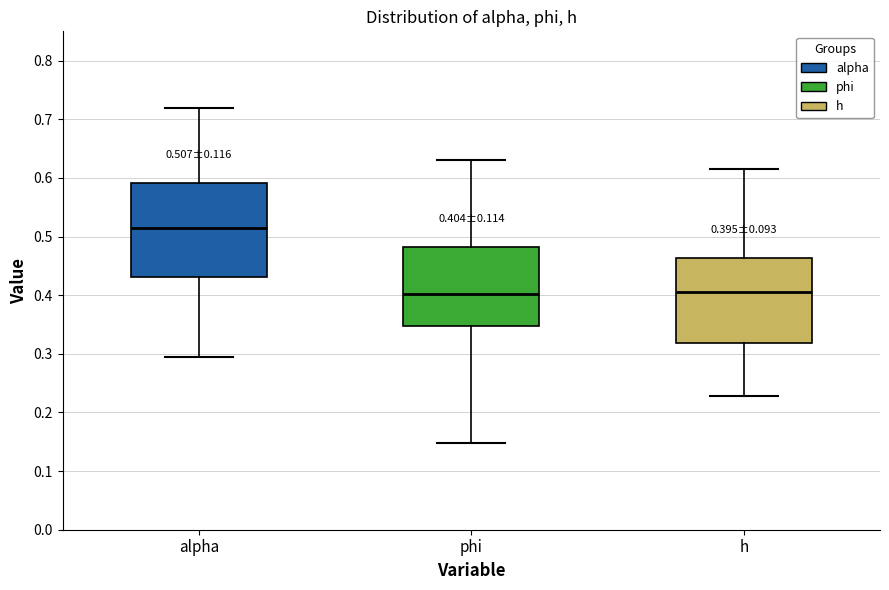

Comparing the boxes themselves (not the whiskers), which one is the tallest?

alpha